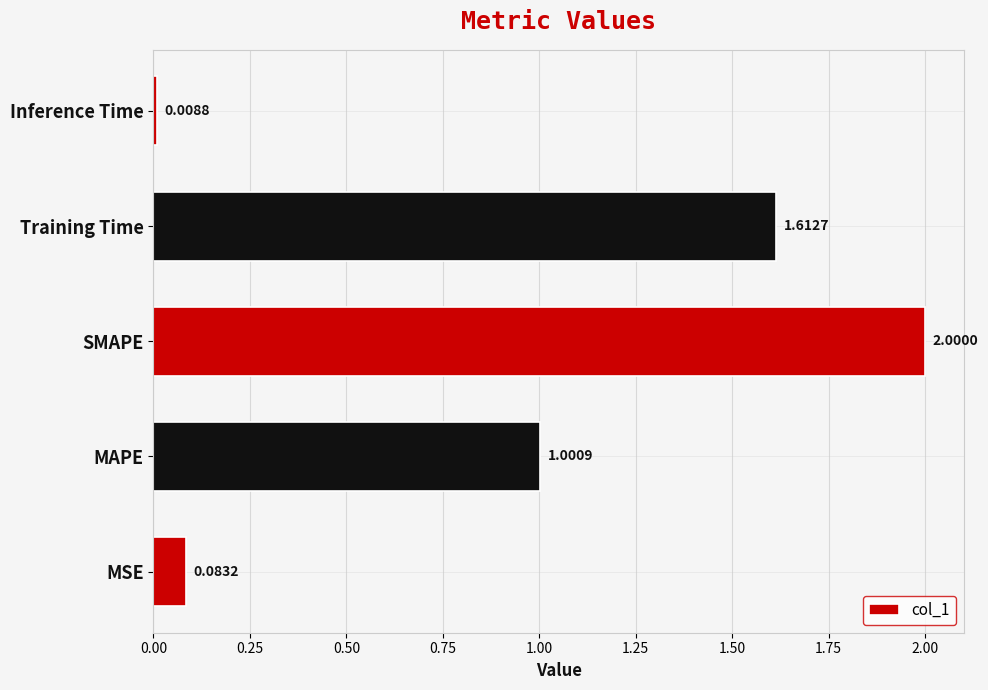

What is the difference between the maximum and second lowest values?

1.9